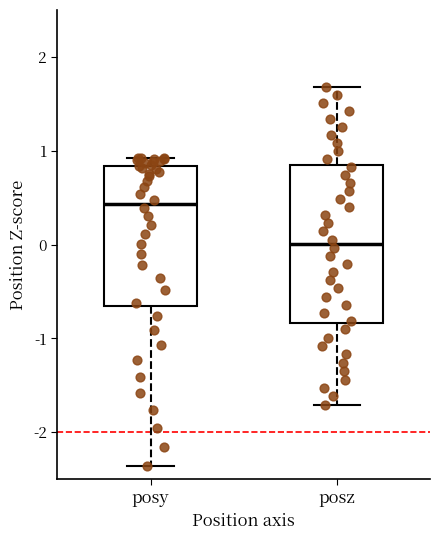

Which box is the tallest, from its lower edge to its upper edge?

posz